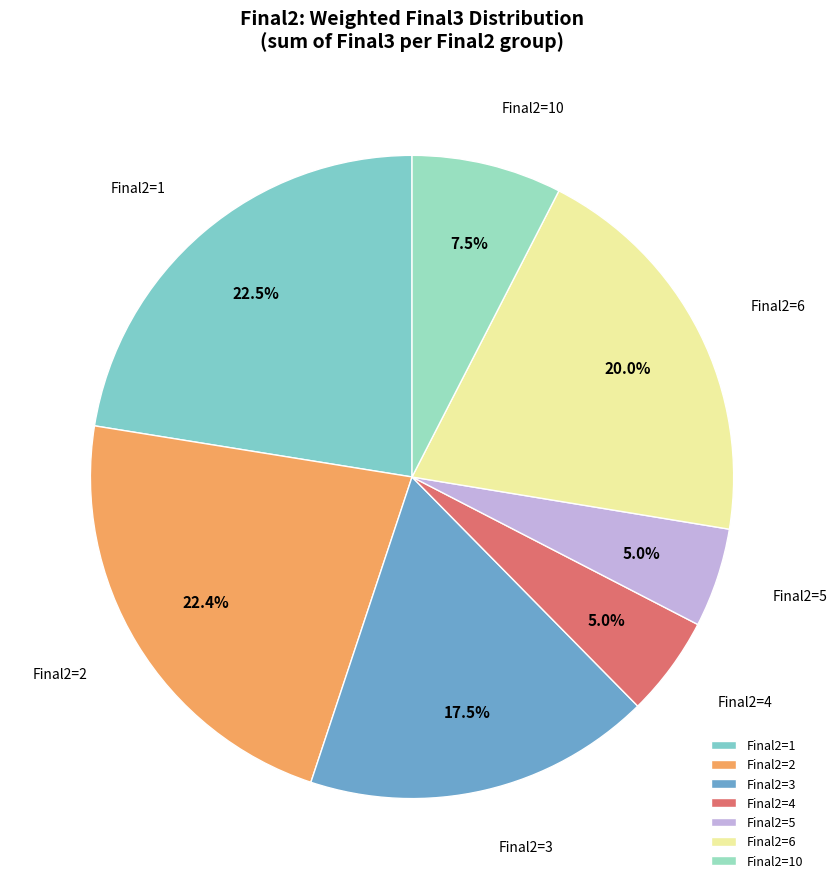

Do Final2=1 and Final2=4 together represent more than half of the pie?

No